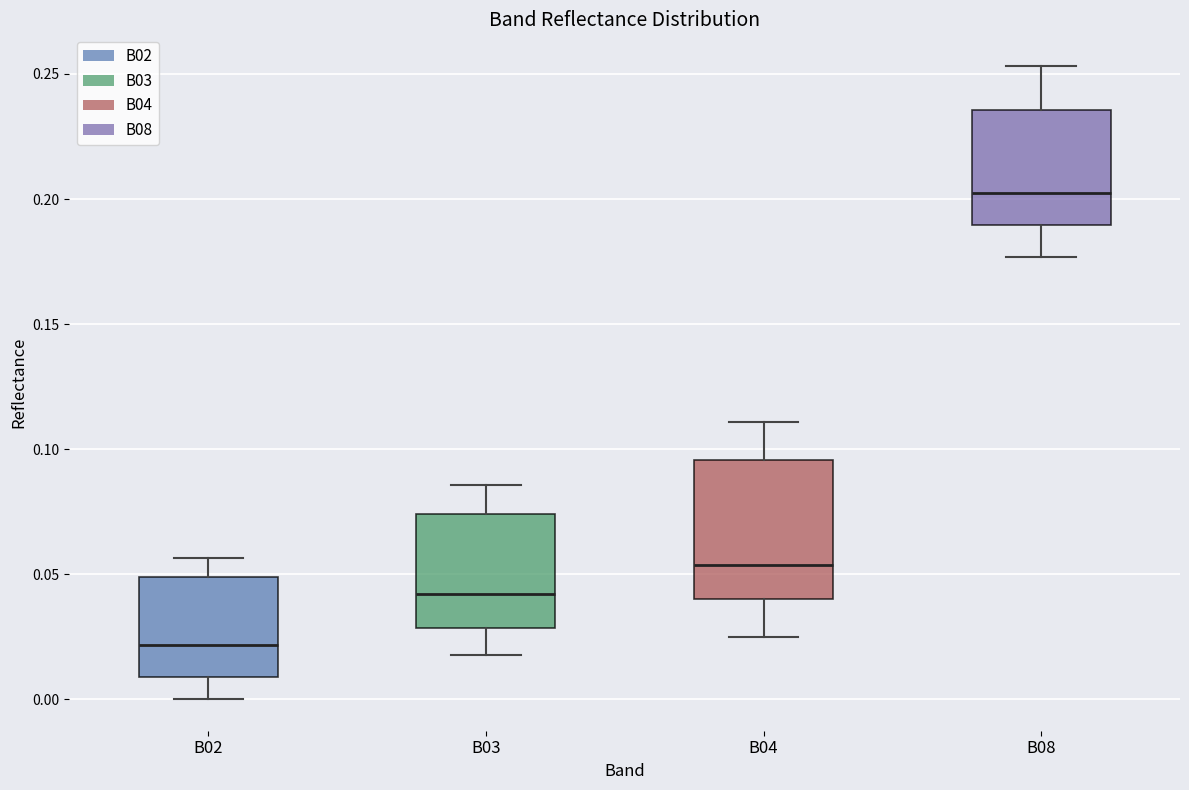

Reading left to right, read every box against the y-axis: the position of its median line, the range the box covers, and the ends of its whiskers. The values are not printed on the chart, so give them approximately, as read against the axis.

B02: median 0.020, box 0.010 to 0.050, whiskers 0.000 to 0.055
B03: median 0.040, box 0.030 to 0.075, whiskers 0.020 to 0.085
B04: median 0.055, box 0.040 to 0.095, whiskers 0.025 to 0.110
B08: median 0.205, box 0.190 to 0.235, whiskers 0.175 to 0.255